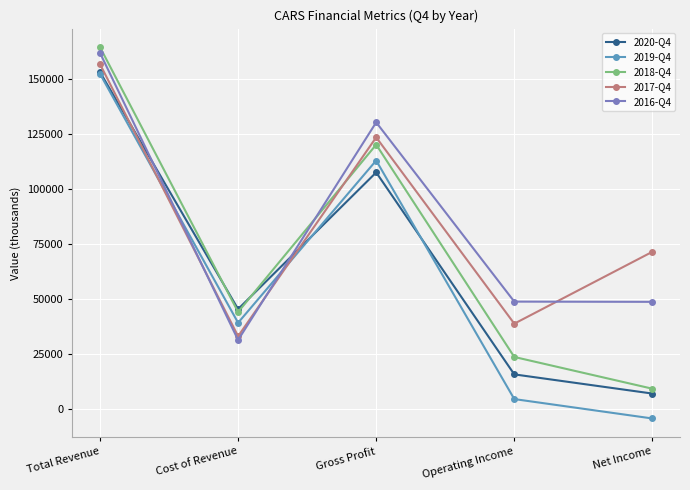

What is the total value across all series at Net Income?

132800